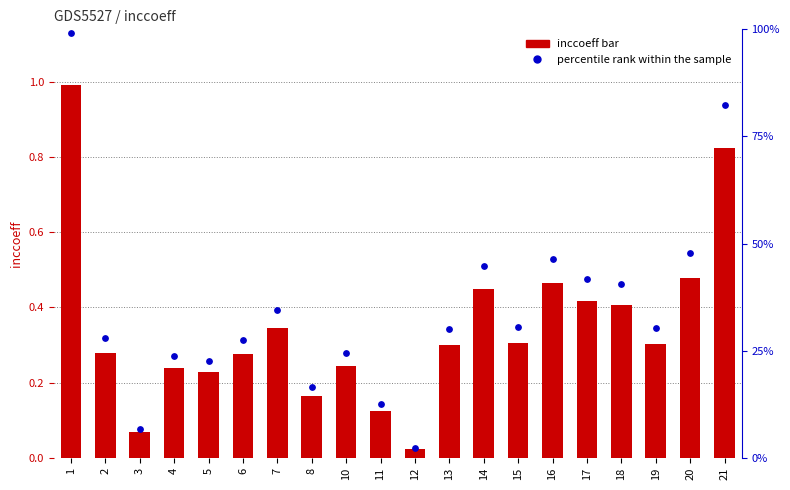

Which series contains the highest Y value?

inccoeff